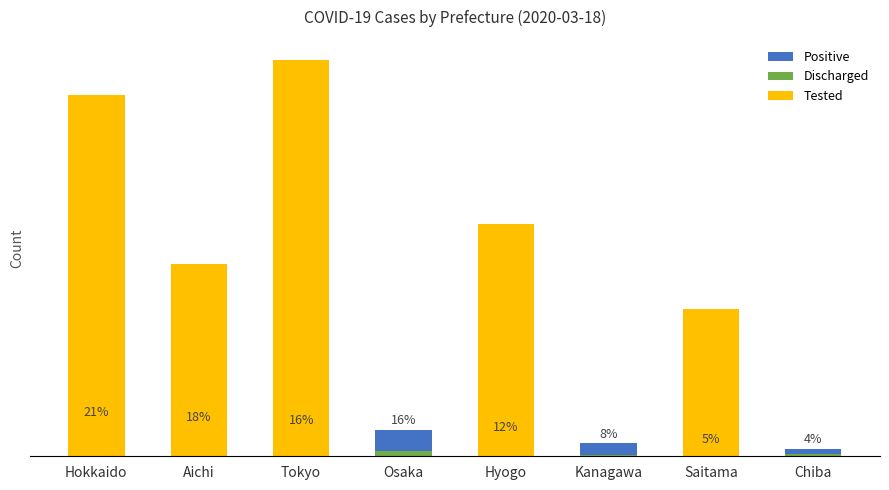

What is the label of the 7th bar from the right?

Aichi